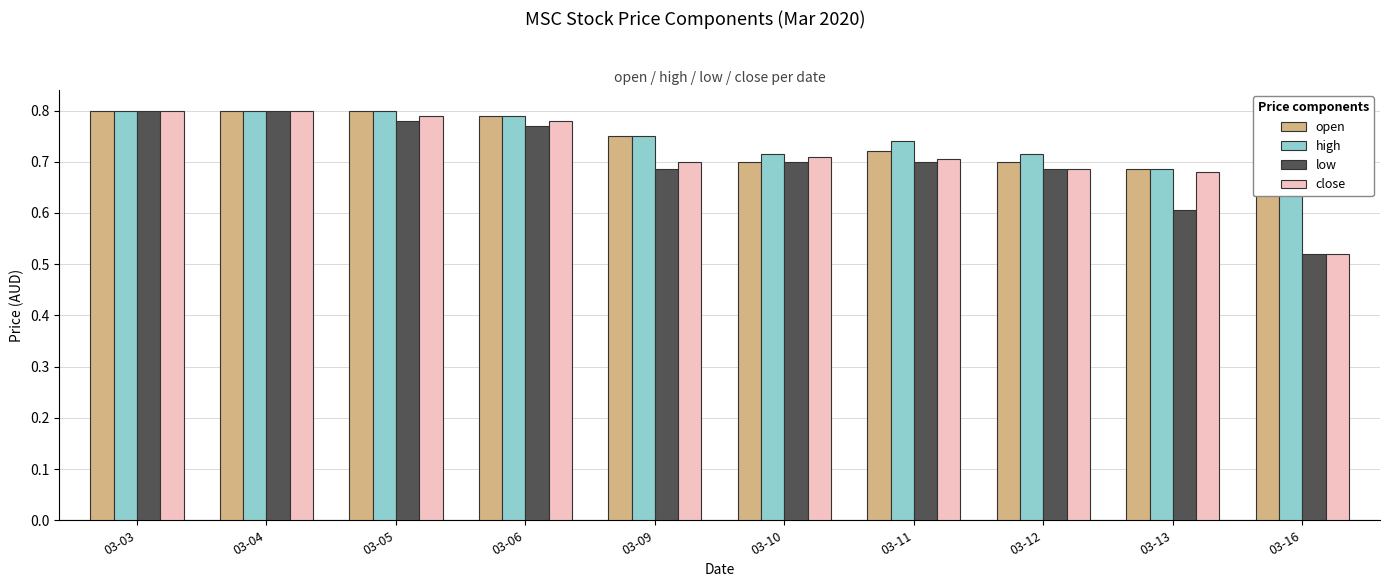

At which label does close reach its minimum?

03-16